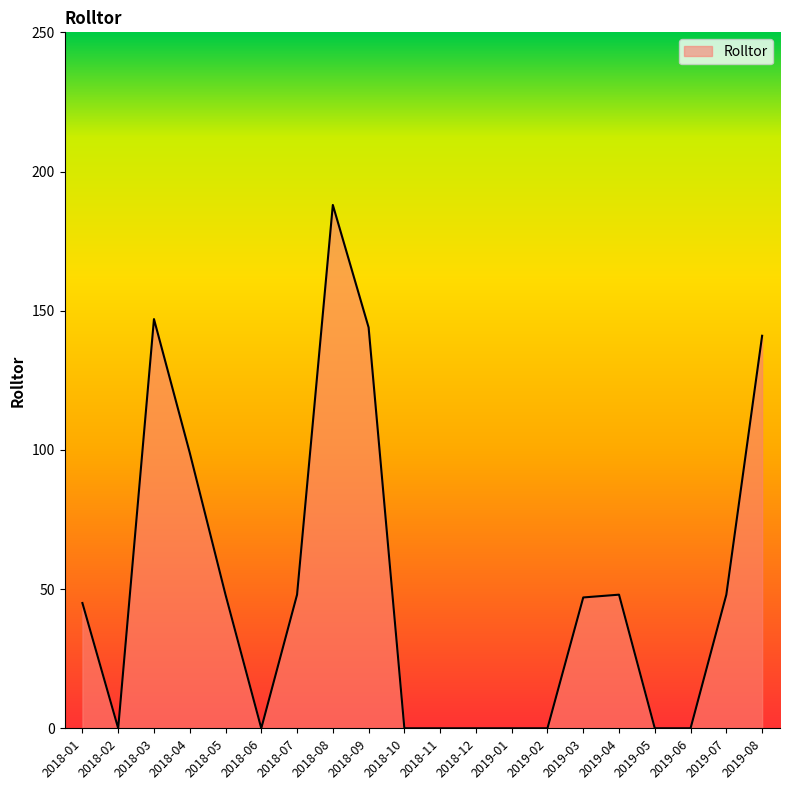

The value at 2018-12 is 84. True or false?

False